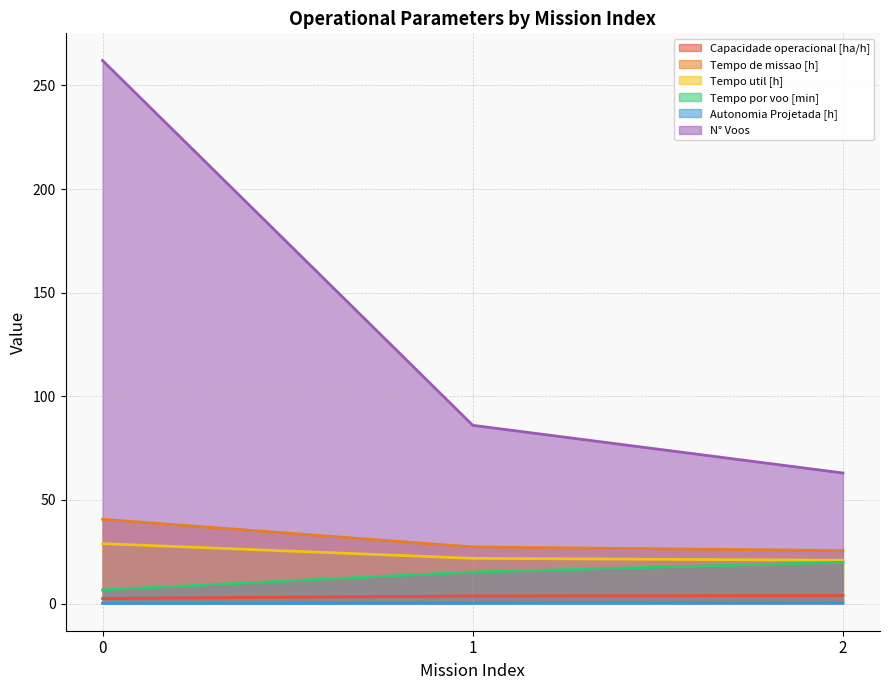

At how many categories does at least one series exceed 94?

1